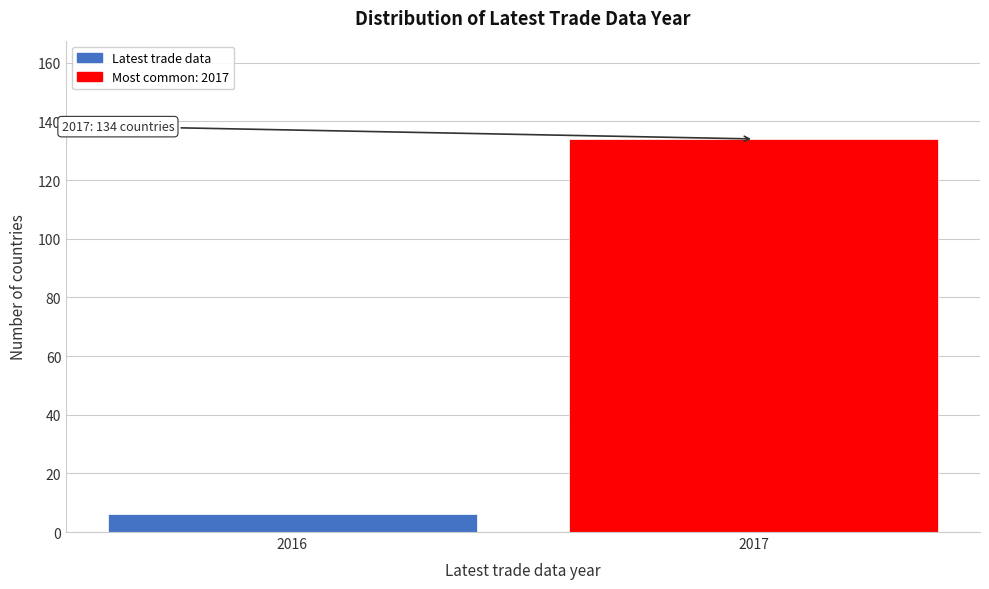

Reading left to right, extract all data points from this chart.

6	134